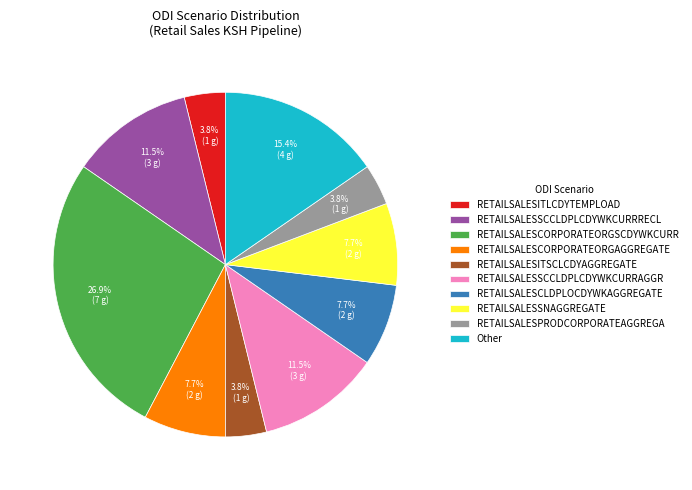

What is the largest slice in the pie chart?

RETAILSALESCORPORATEORGSCDYWKCURR